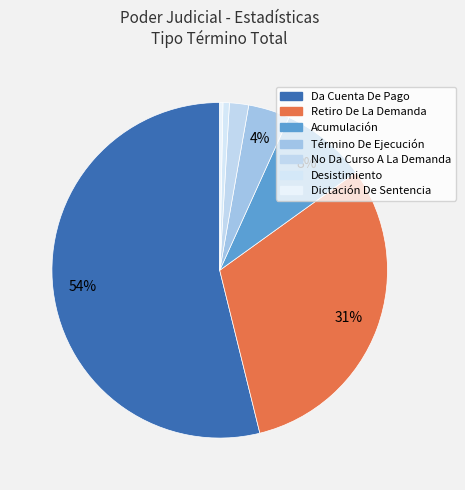

True or false: No Da Curso A La Demanda accounts for 2% of the total.

True